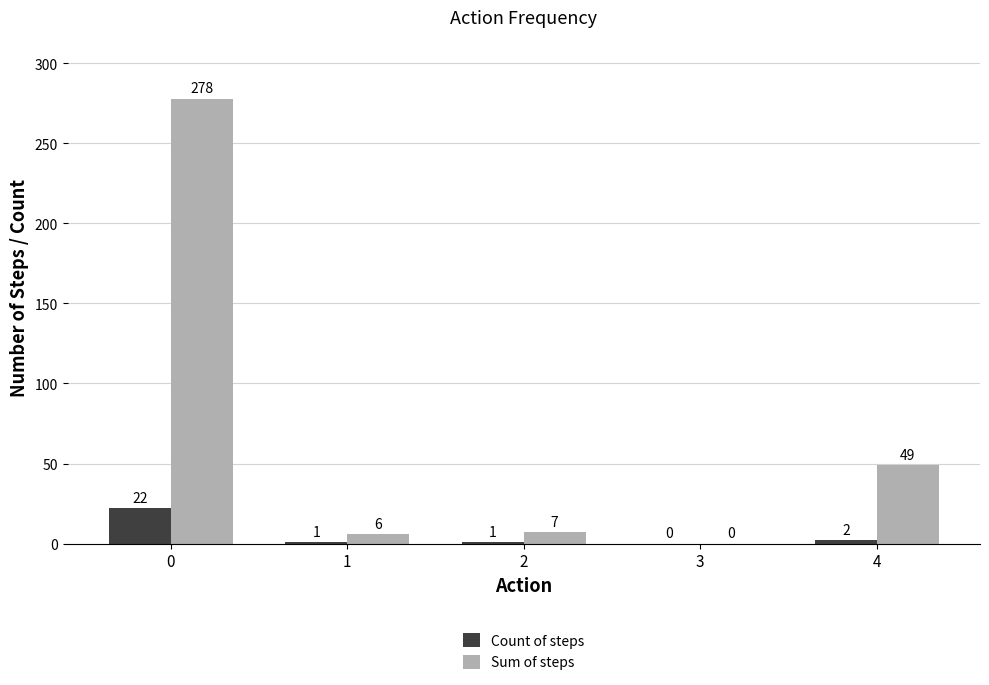

Between 0 and 2, which series saw the biggest shift?

Sum of steps